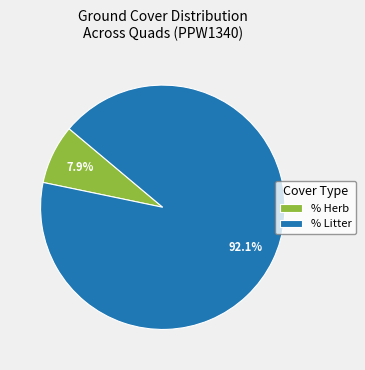

Which slice is the largest?

% Litter